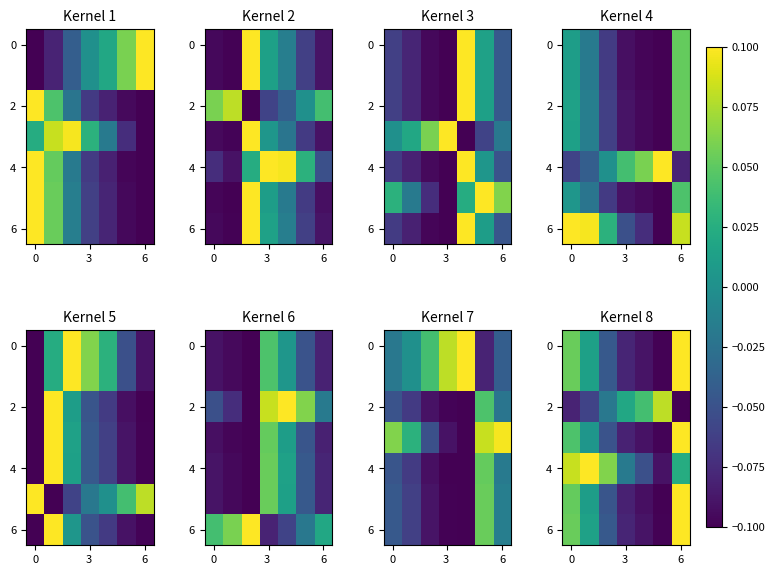

What is the minimum value for 0?

-0.1